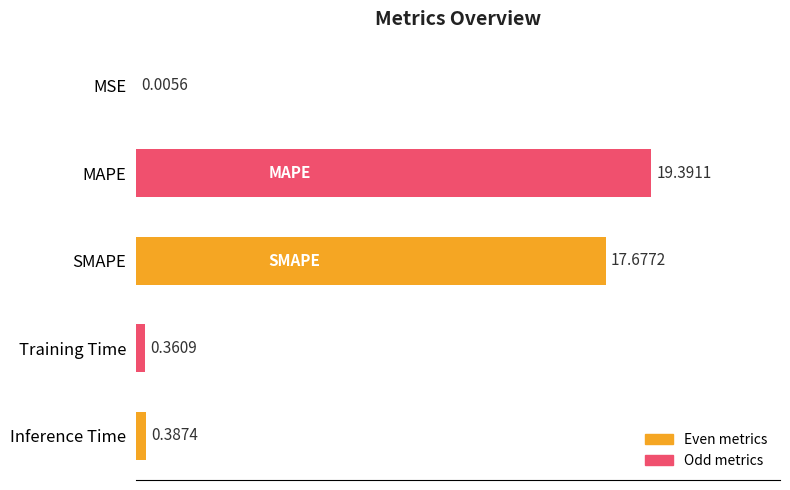

What is the sum of the values at SMAPE and MSE?

17.7